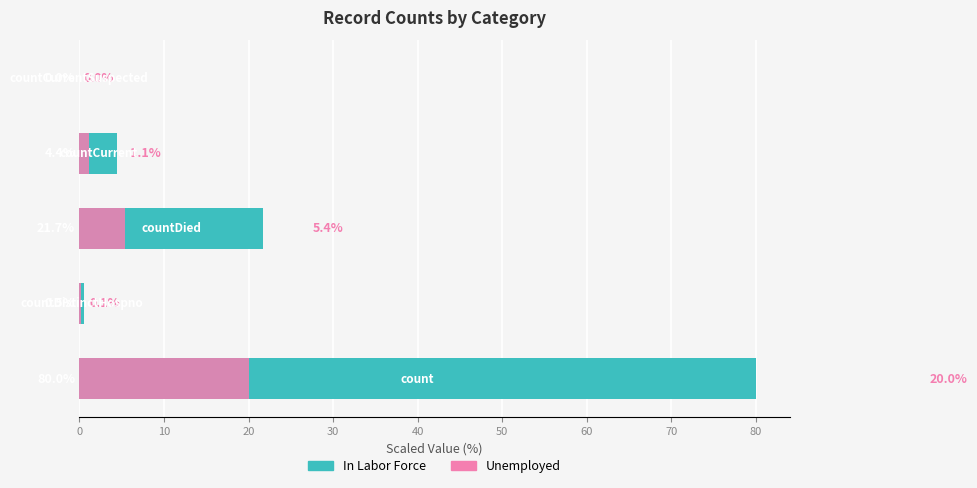

What are all the series names shown in the legend?

In Labor Force, Unemployed